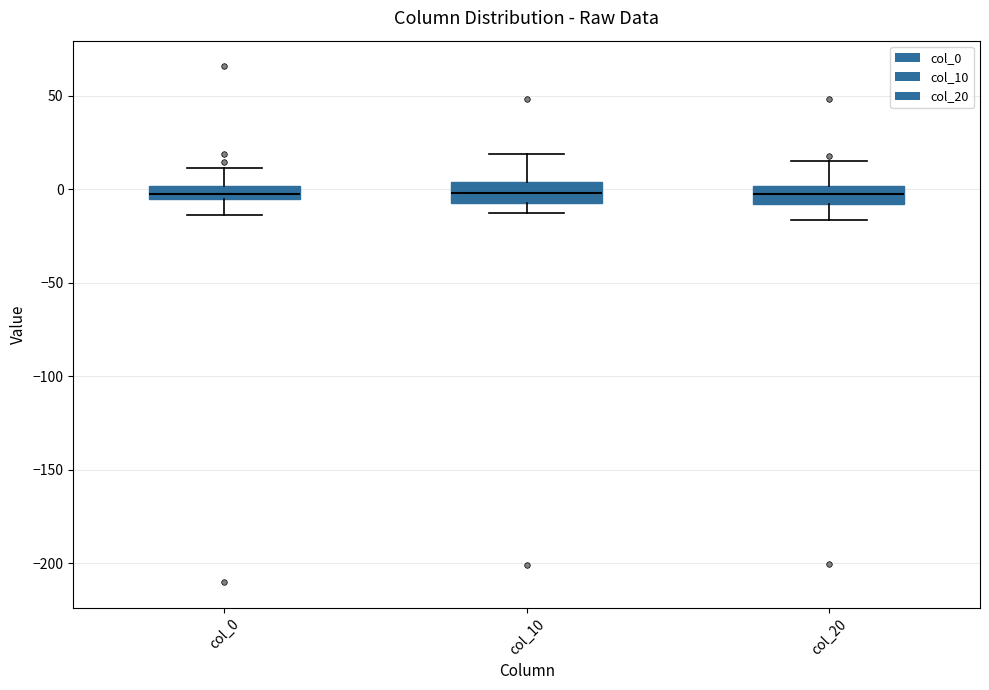

Where does the lower whisker of the box for col_20 end on the y-axis? The values are not printed on the chart, so give them approximately, as read against the axis.

-15